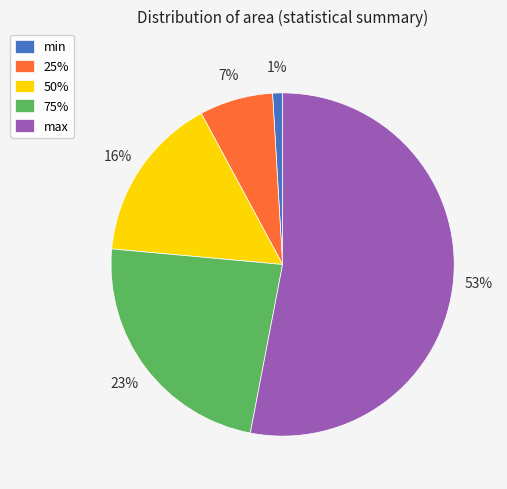

To the nearest percent, what percentage of the pie is 50%?

16%